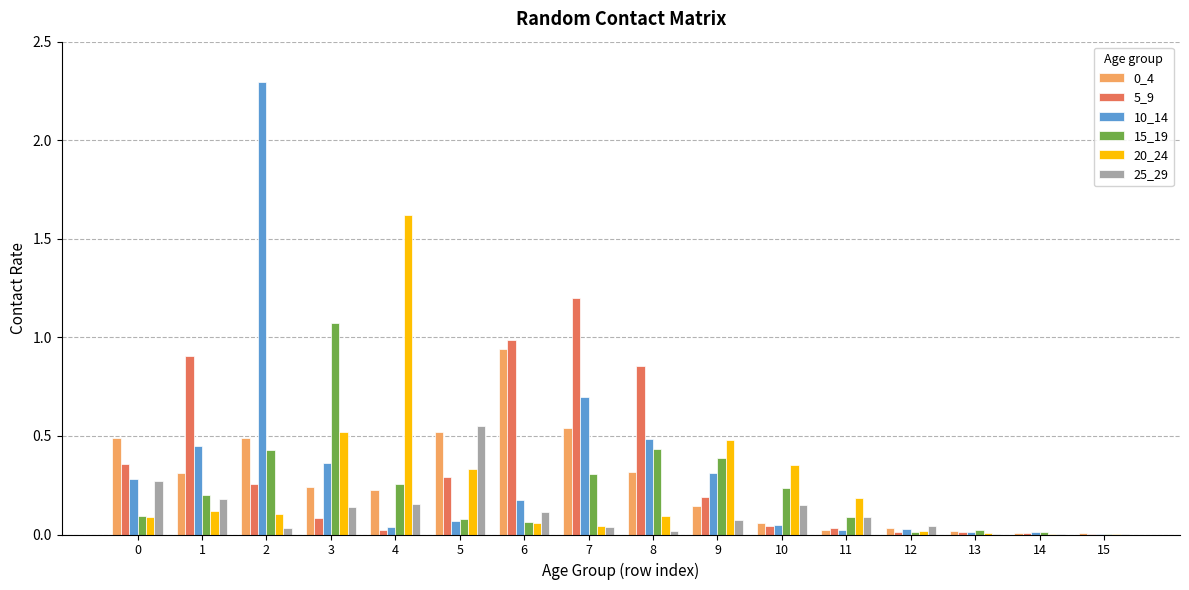

Read the 5_9 value at 6.

1.0